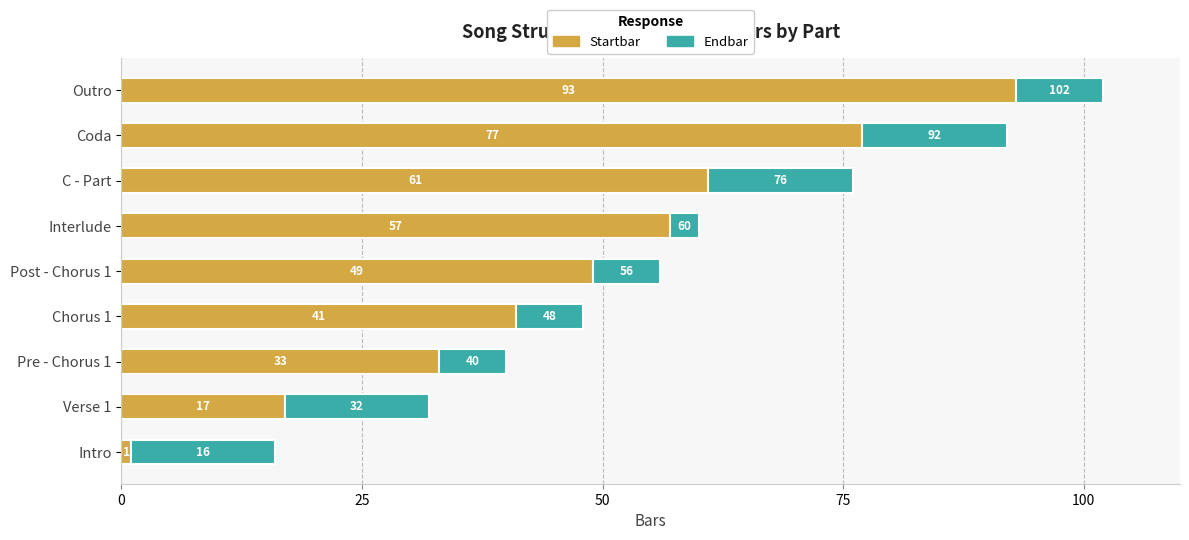

What value does the Startbar series have at C - Part, to the nearest 5?

60